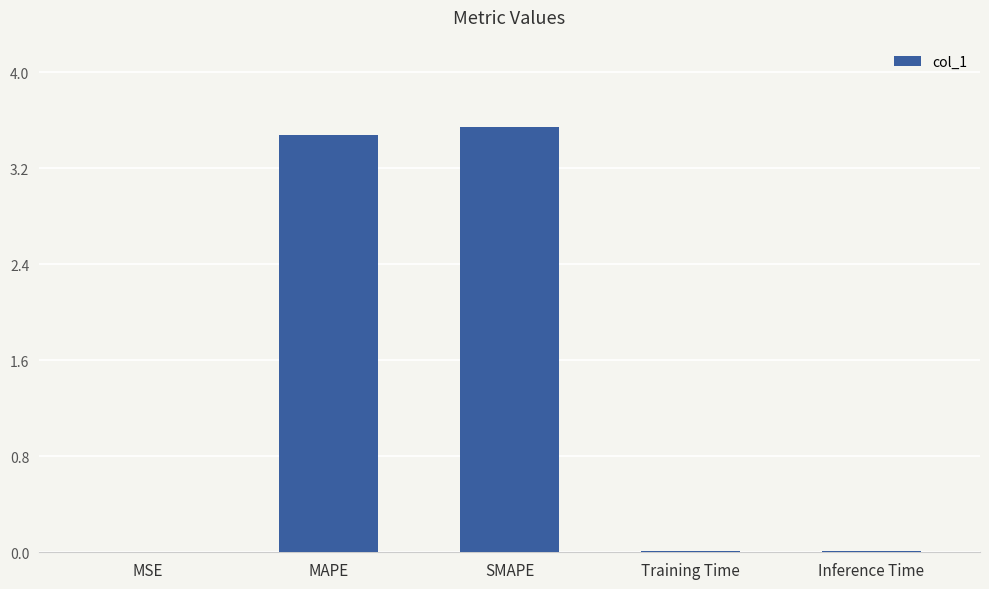

What is the approximate value at MAPE?

3.5